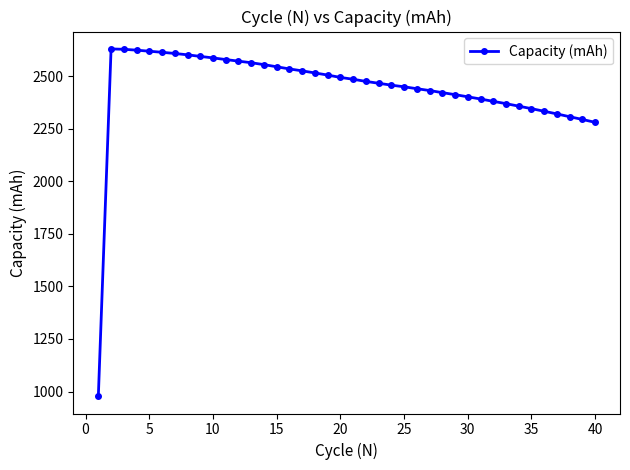

What is the difference between the maximum and minimum values?

1651.0